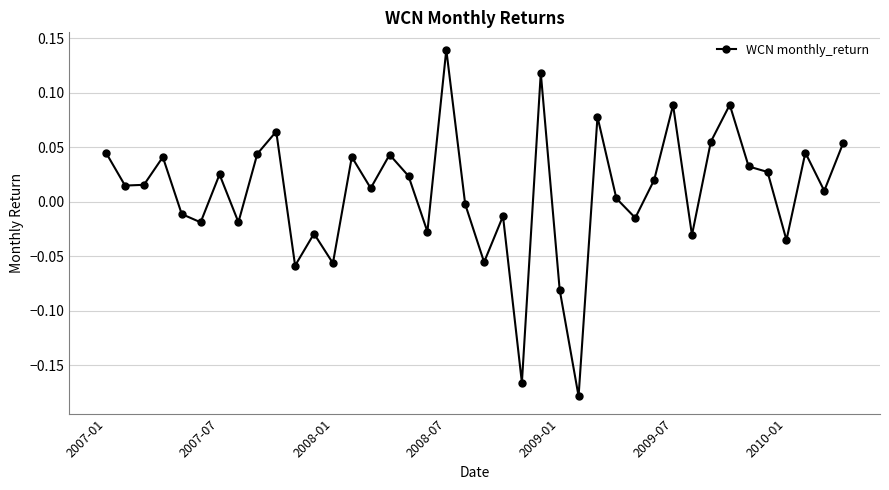

True or false: the data has more than 0 interior local peaks.

True